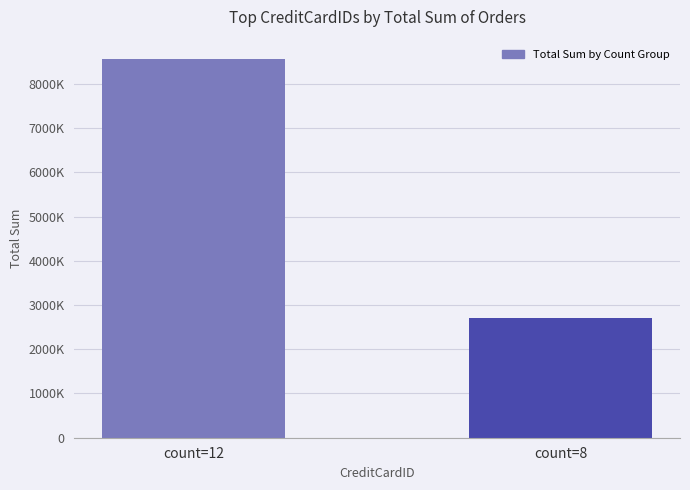

Approximately how many times larger is the value at count=8 compared to count=12?

0.3